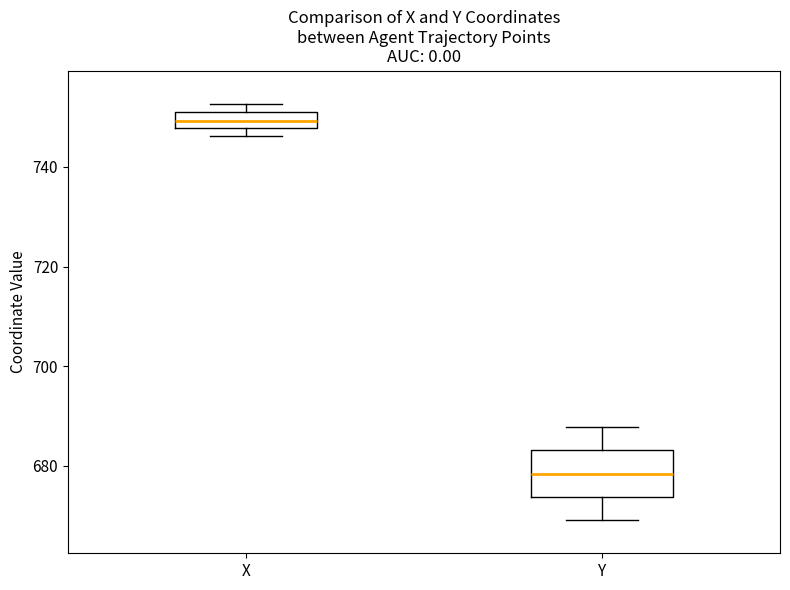

Where is the upper edge of the box for X on the y-axis? The values are not printed on the chart, so give them approximately, as read against the axis.

750